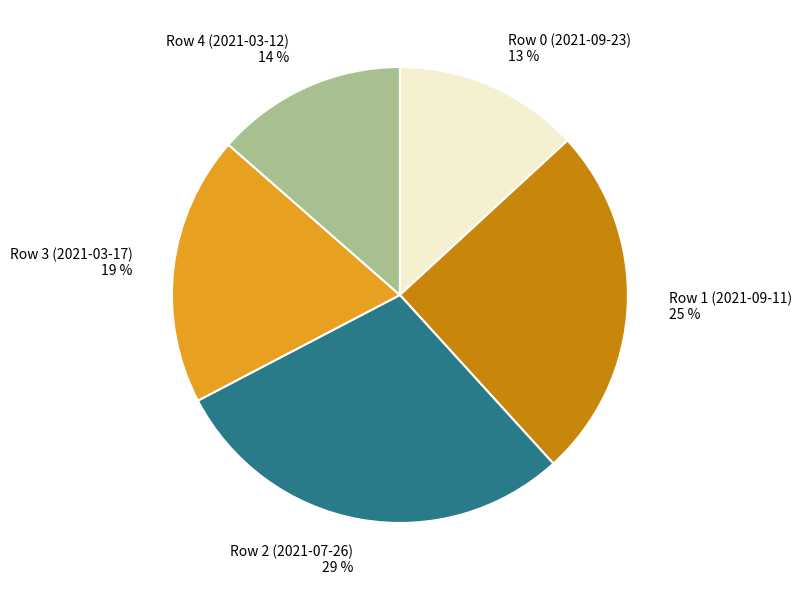

Is there any slice that represents more than half of the pie?

No